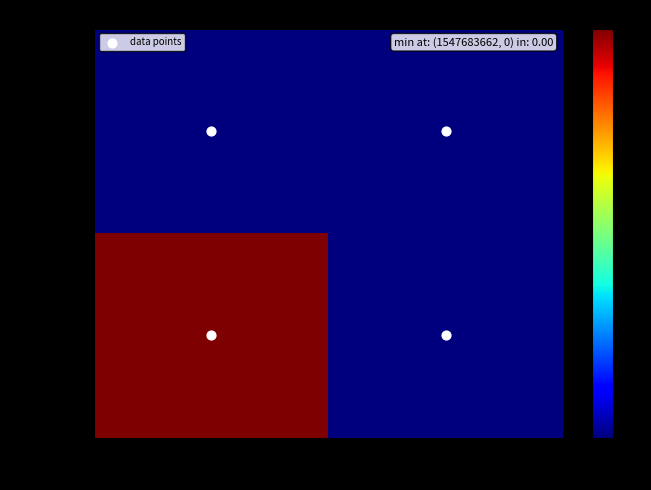

Reading right to left, list all the values displayed in this chart.

1547683662: col_1=1=0	col_1=0=0
1547762855: col_1=1=0	col_1=0=1